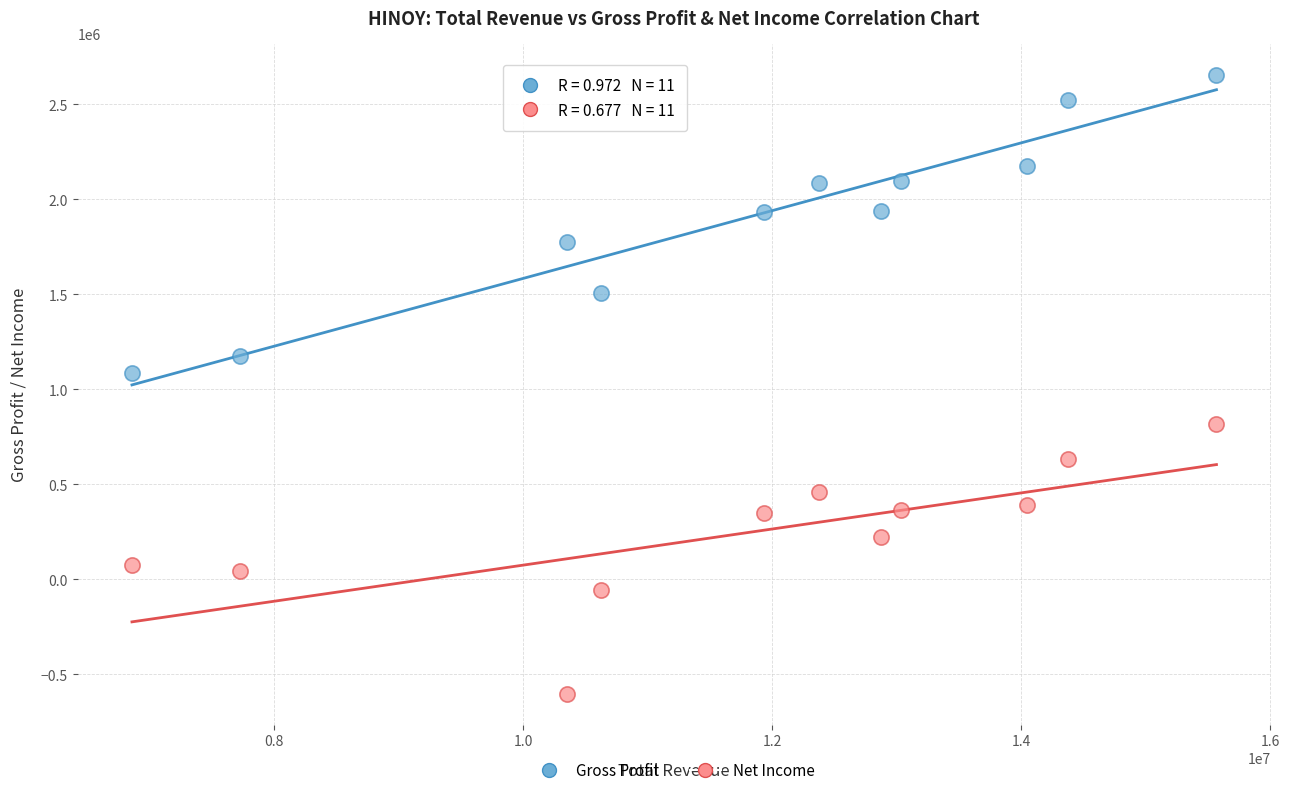

What are all the series names shown in the legend?

Gross Profit, Net Income